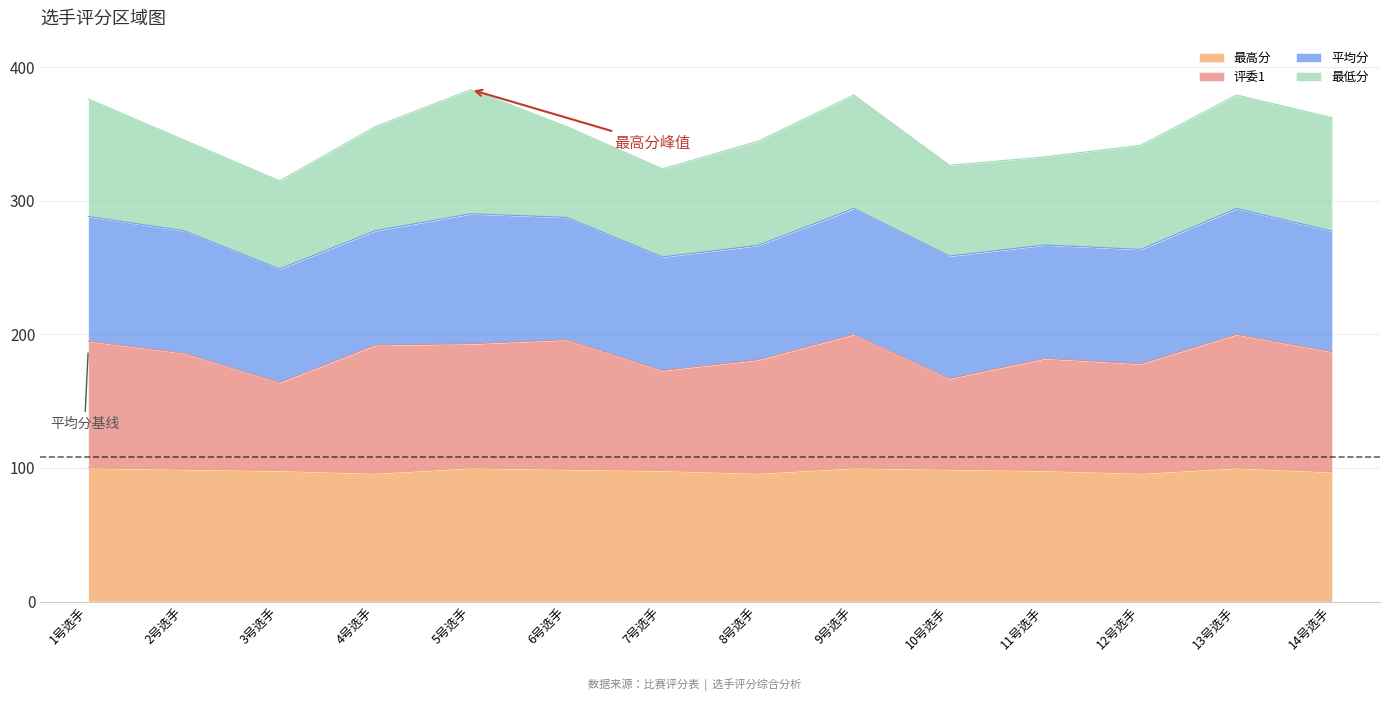

How many values in the 最高分 series exceed 99?

4